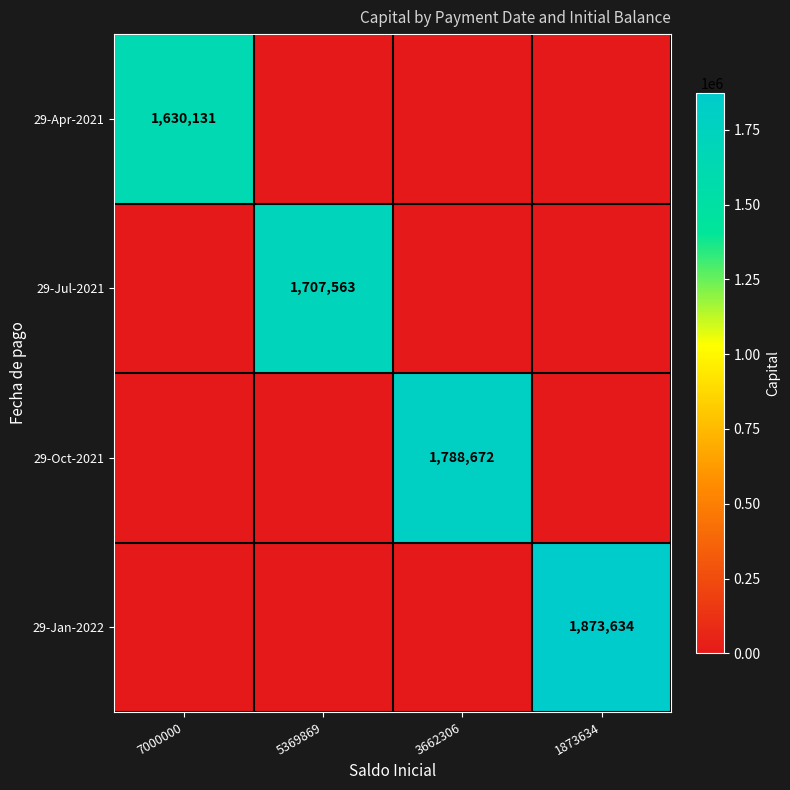

True or false: 29-Jan-2022 has a value of 2522048 at 1873634.

False